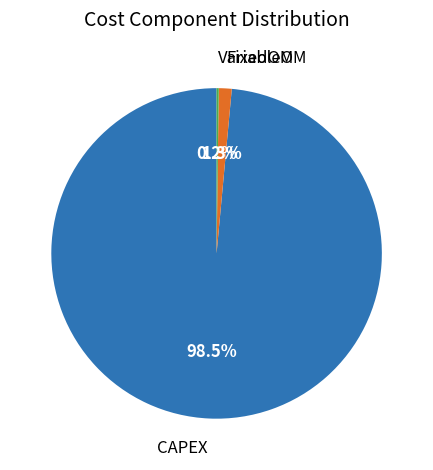

Is there a majority slice in this chart?

Yes